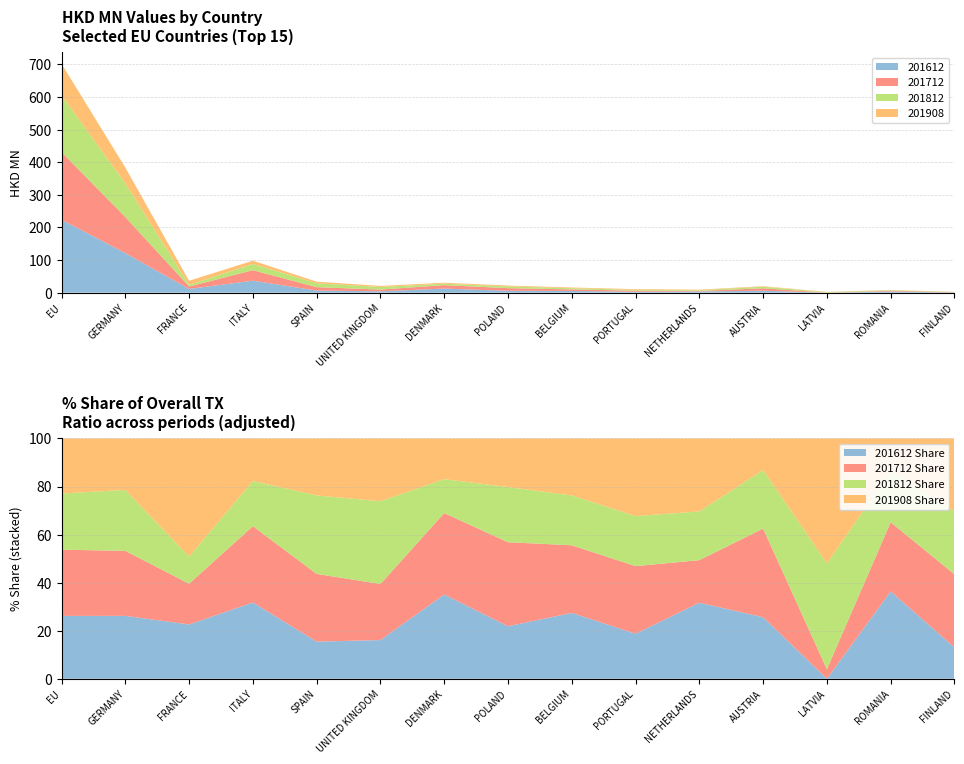

Reading right to left, transcribe all the data shown in this chart.

201612: FINLAND=0.5	ROMANIA=3.5	LATVIA=0.0	AUSTRIA=6.0	NETHERLANDS=3.6	PORTUGAL=2.6	BELGIUM=5.3	POLAND=5.7	DENMARK=12.5	UNITED KINGDOM=4.1	SPAIN=6.5	ITALY=36.7	FRANCE=11.5	GERMANY=121.5	EU=223.6
201712: FINLAND=0.9	ROMANIA=2.4	LATVIA=0.2	AUSTRIA=7.5	NETHERLANDS=1.8	PORTUGAL=3.4	BELGIUM=4.8	POLAND=8.2	DENMARK=10.7	UNITED KINGDOM=5.3	SPAIN=10.5	ITALY=32.3	FRANCE=7.6	GERMANY=110.7	EU=207.4
201812: FINLAND=0.8	ROMANIA=1.7	LATVIA=1.4	AUSTRIA=4.9	NETHERLANDS=2.1	PORTUGAL=2.6	BELGIUM=3.6	POLAND=5.3	DENMARK=4.4	UNITED KINGDOM=7.8	SPAIN=11.9	ITALY=18.9	FRANCE=5.0	GERMANY=102.4	EU=174.0
201908: FINLAND=0.5	ROMANIA=0.6	LATVIA=0.9	AUSTRIA=1.5	NETHERLANDS=1.7	PORTUGAL=2.2	BELGIUM=2.3	POLAND=2.6	DENMARK=3.0	UNITED KINGDOM=3.4	SPAIN=4.9	ITALY=10.1	FRANCE=12.4	GERMANY=49.2	EU=96.7